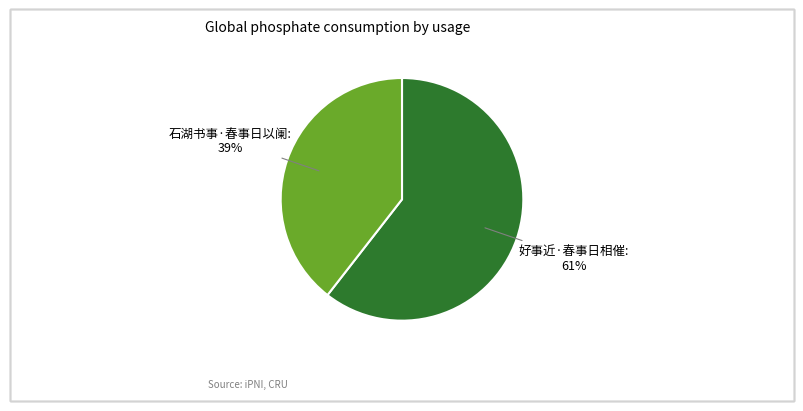

To the nearest percent, what is the average slice percentage?

50%